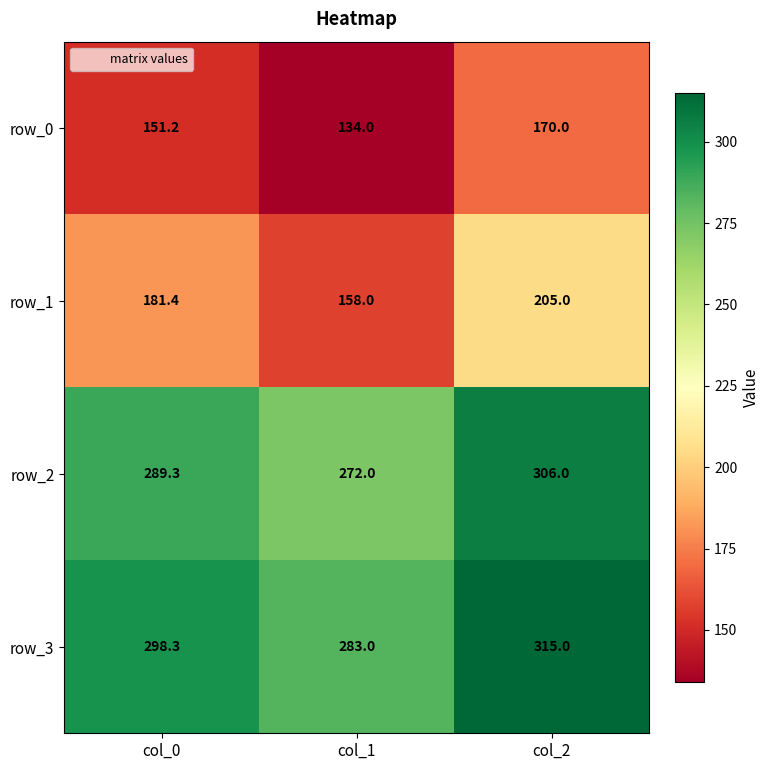

What is the difference between the second highest and minimum values in the row_2 series?

17.3